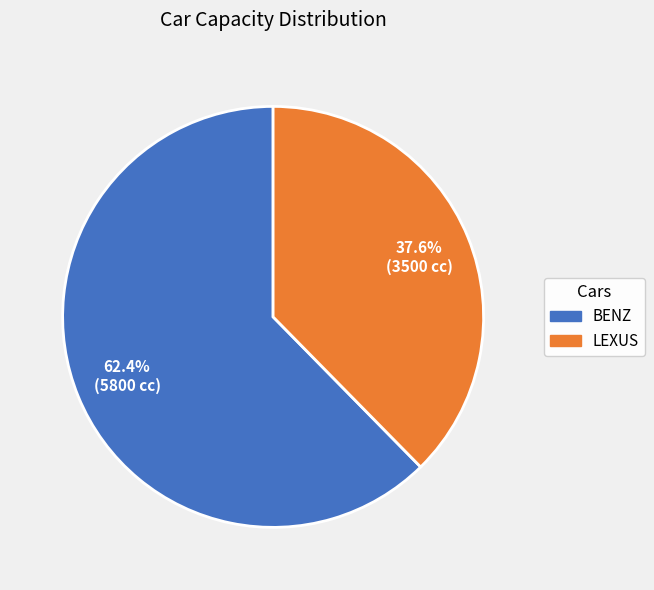

To the nearest percent, what is the combined percentage of LEXUS and BENZ?

100%